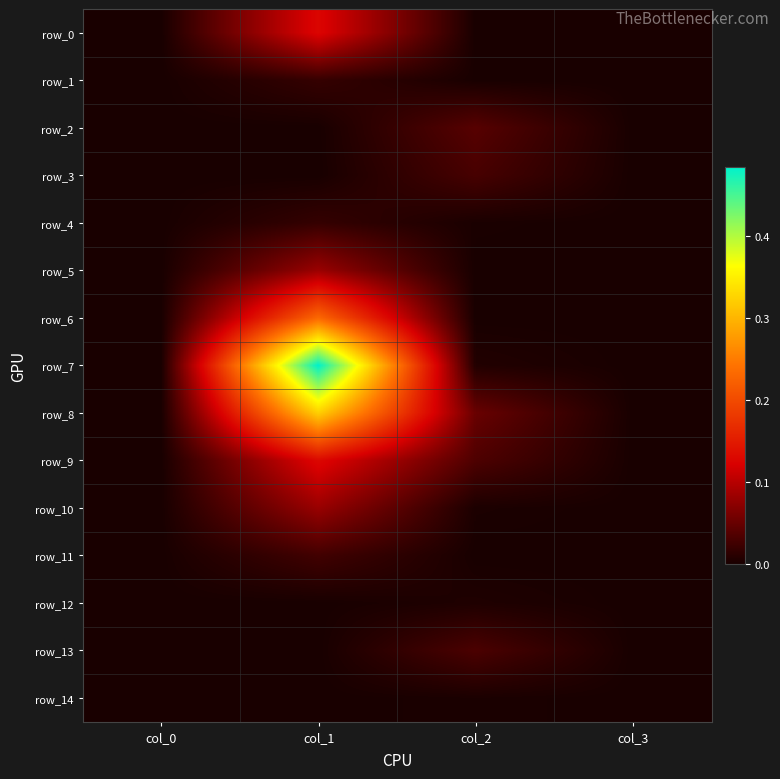

Which series has the largest range (max minus min)?

row_7